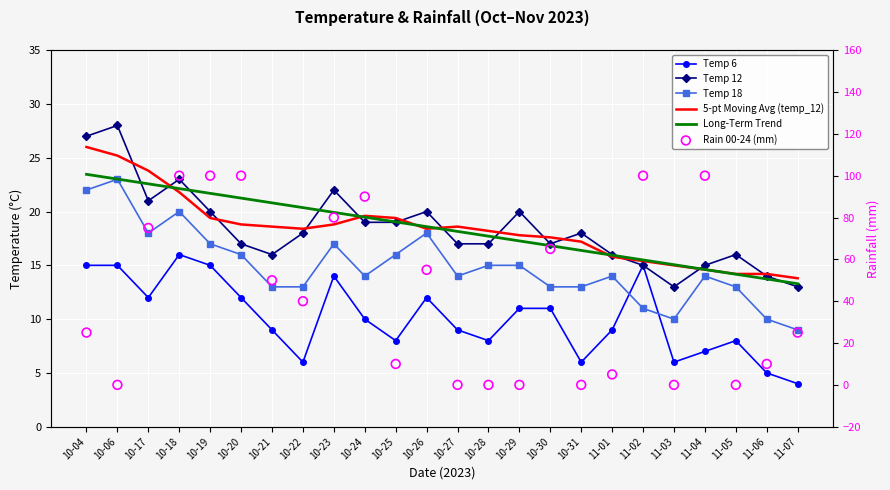

At which category is the sum across all series the highest?

10-18